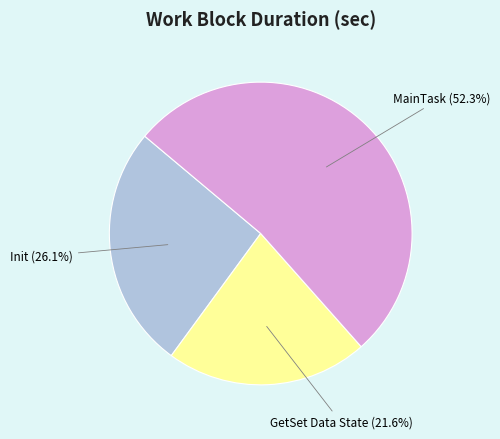

Combined, what portion of the pie is Init and GetSet Data State?

47.7%